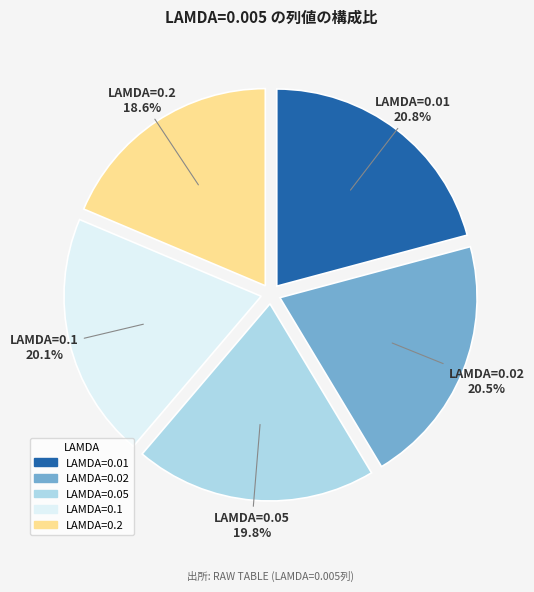

Does any single category account for the majority?

No